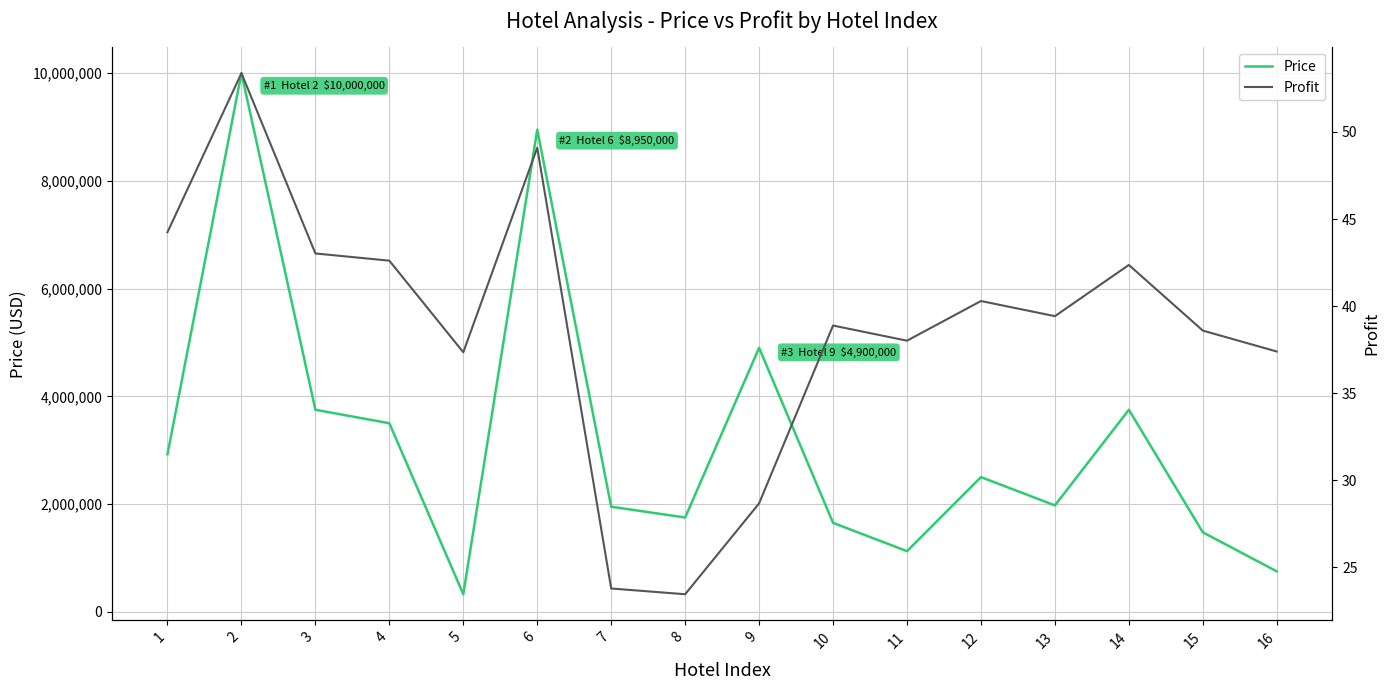

Which series has the largest range (max minus min)?

Price